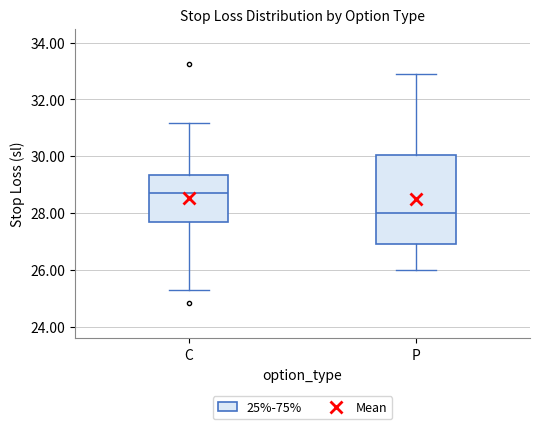

Reading left to right, transcribe this box plot: for each box, give where its median line is, the range the box spans, and where its two whiskers end, as read against the y-axis. The values are not printed on the chart, so give them approximately, as read against the axis.

C: median 28.6, box 27.6 to 29.4, whiskers 25.4 to 31.2
P: median 28.0, box 27.0 to 30.0, whiskers 26.0 to 32.8